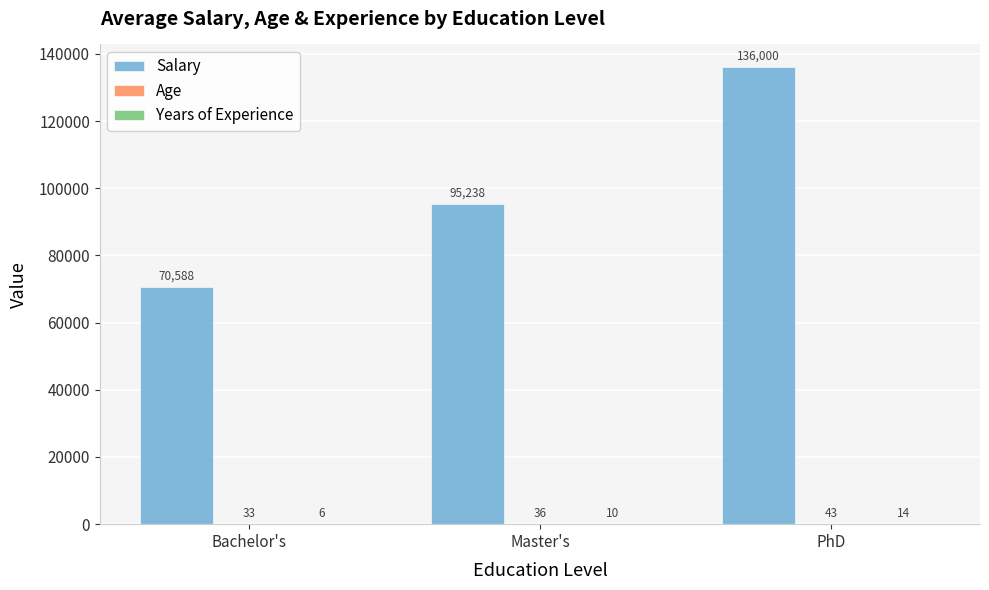

What is the average value of the Salary series?

100609